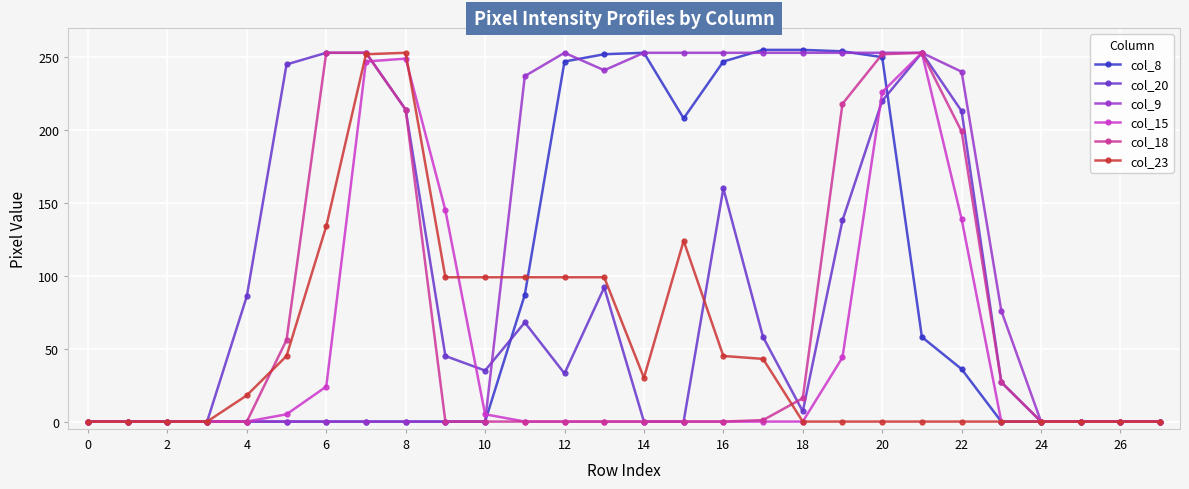

Which series has the largest range (max minus min)?

col_8